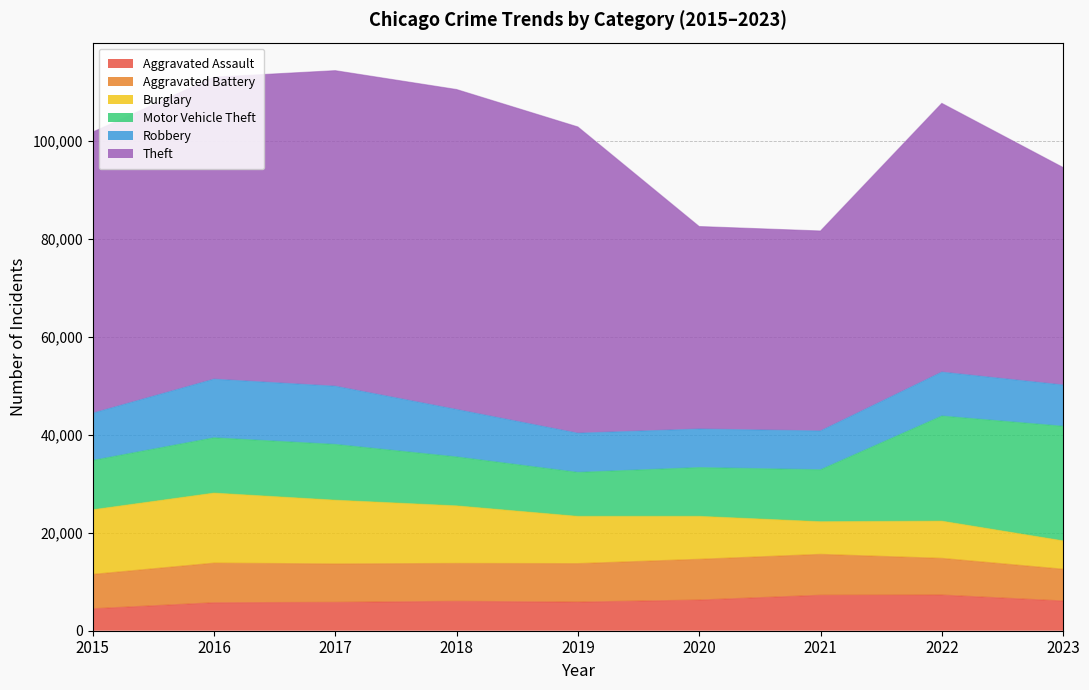

At which category does the chart reach its peak across all series?

2018